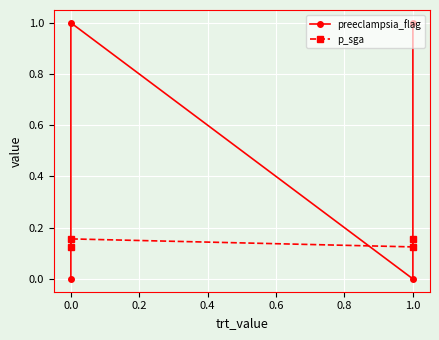

How many lines are shown in the chart?

2